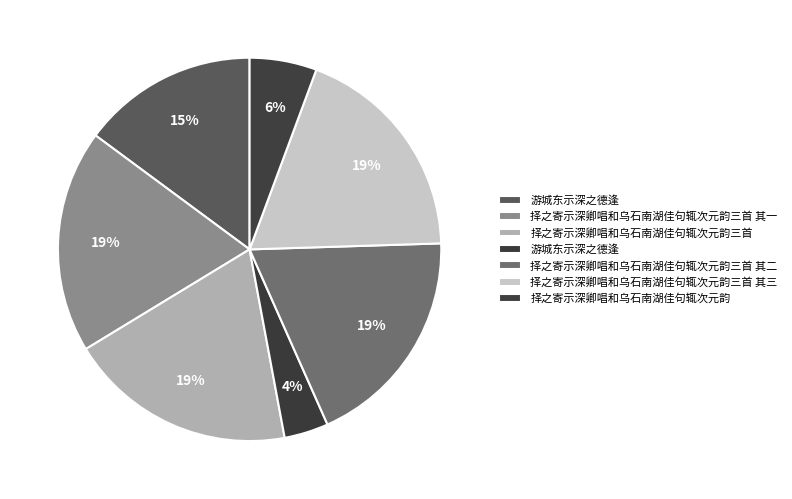

Does any single category account for the majority?

No